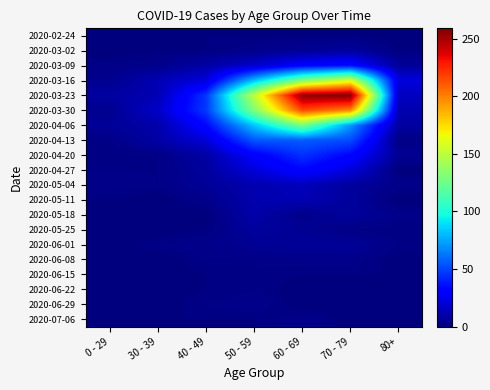

What is the difference between the highest and lowest values at 40 - 49?

47